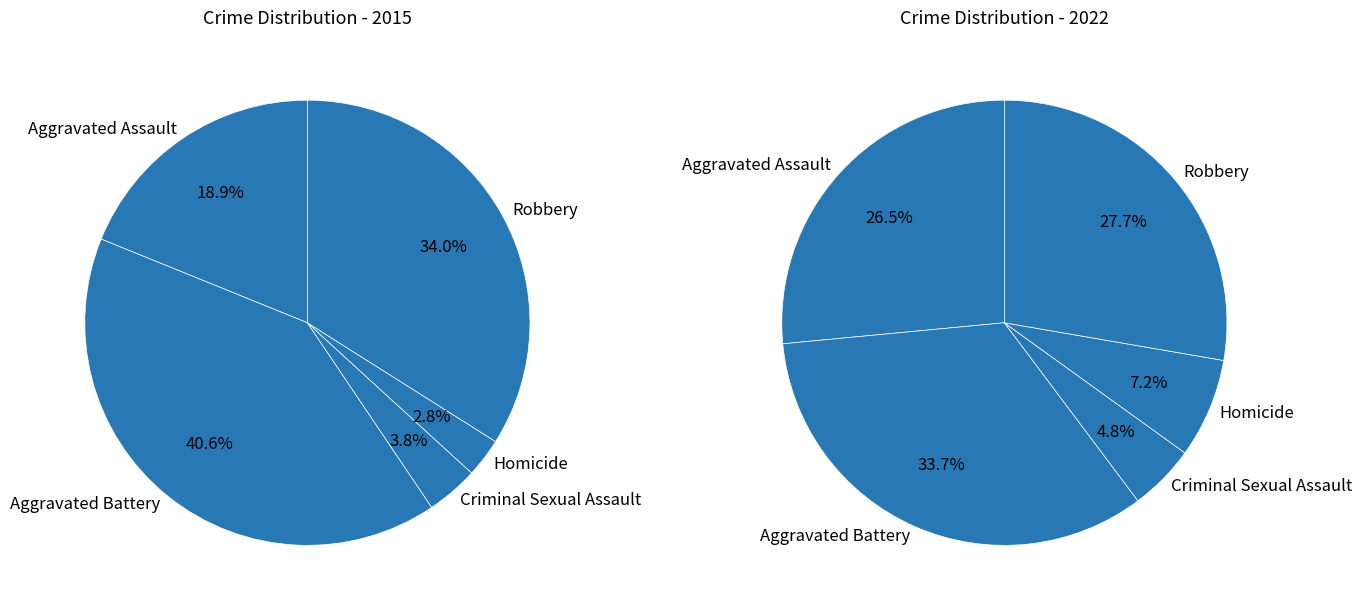

To the nearest percent, what percentage of the pie is Criminal Sexual Assault?

5%